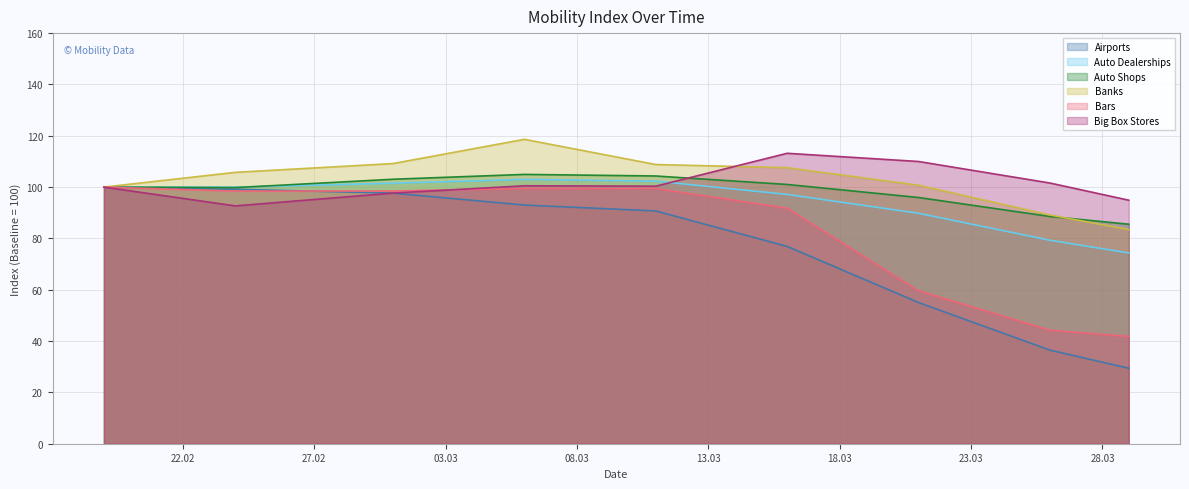

How many lines are shown in the chart?

6